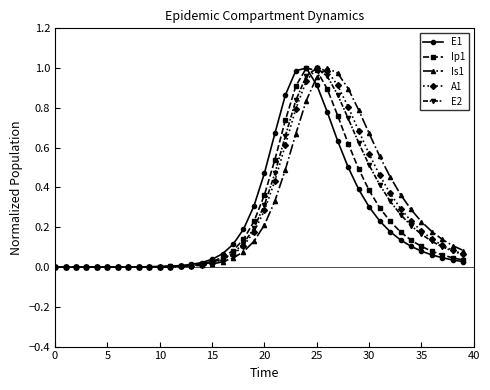

Is this an area chart (filled region under the line)?

No